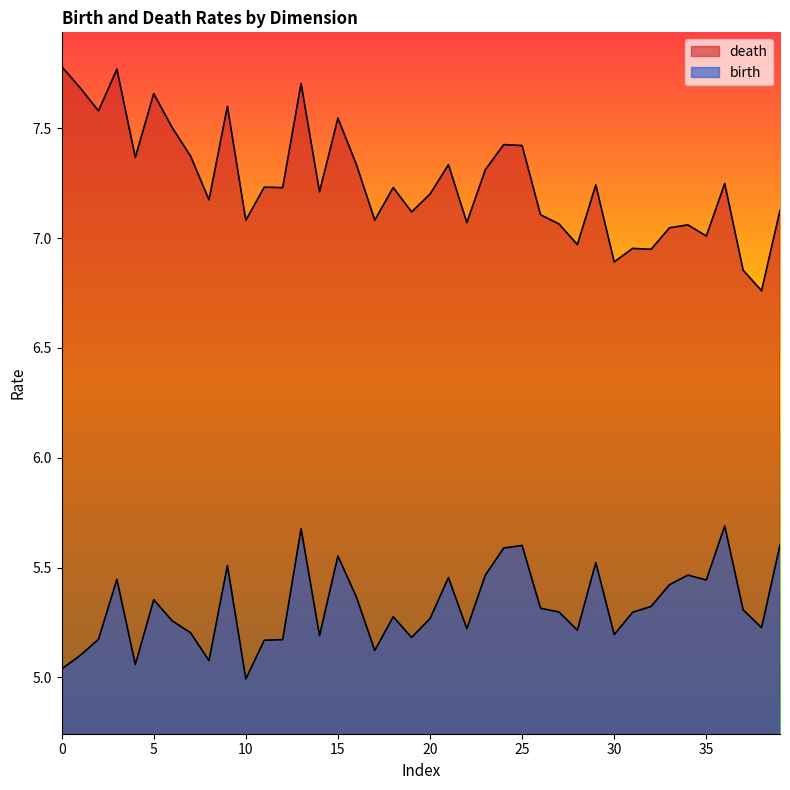

Reading left to right, list all the values displayed in this chart.

death: 7.8	7.7	7.6	7.8	7.4	7.7	7.5	7.4	7.2	7.6	7.1	7.2	7.2	7.7	7.2	7.5	7.3	7.1	7.2	7.1	7.2	7.3	7.1	7.3	7.4	7.4	7.1	7.1	7.0	7.2	6.9	7.0	6.9	7.0	7.1	7.0	7.2	6.9	6.8	7.1
birth: 5.0	5.1	5.2	5.4	5.1	5.4	5.3	5.2	5.1	5.5	5.0	5.2	5.2	5.7	5.2	5.6	5.4	5.1	5.3	5.2	5.3	5.5	5.2	5.5	5.6	5.6	5.3	5.3	5.2	5.5	5.2	5.3	5.3	5.4	5.5	5.4	5.7	5.3	5.2	5.6